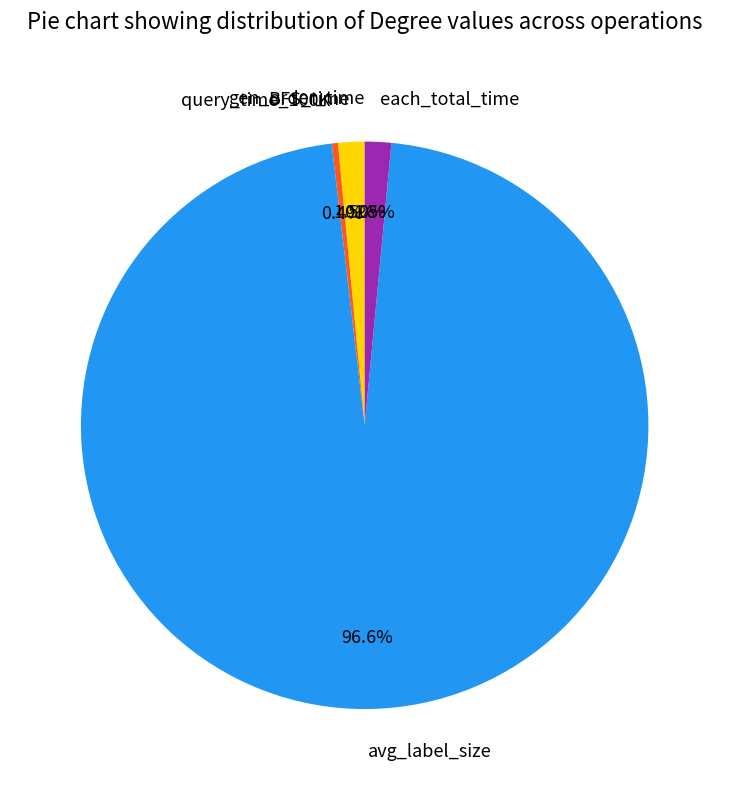

How much of the chart is everything except query_time_100K?

99.6%